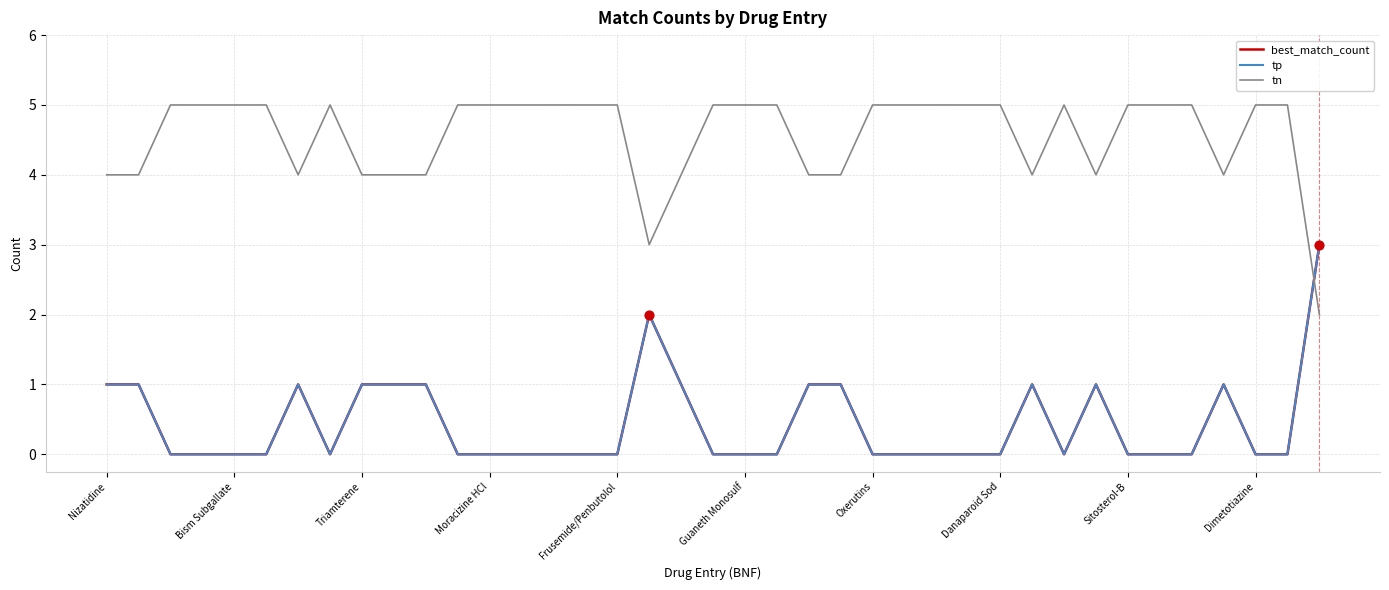

Is this an area chart (filled region under the line)?

No